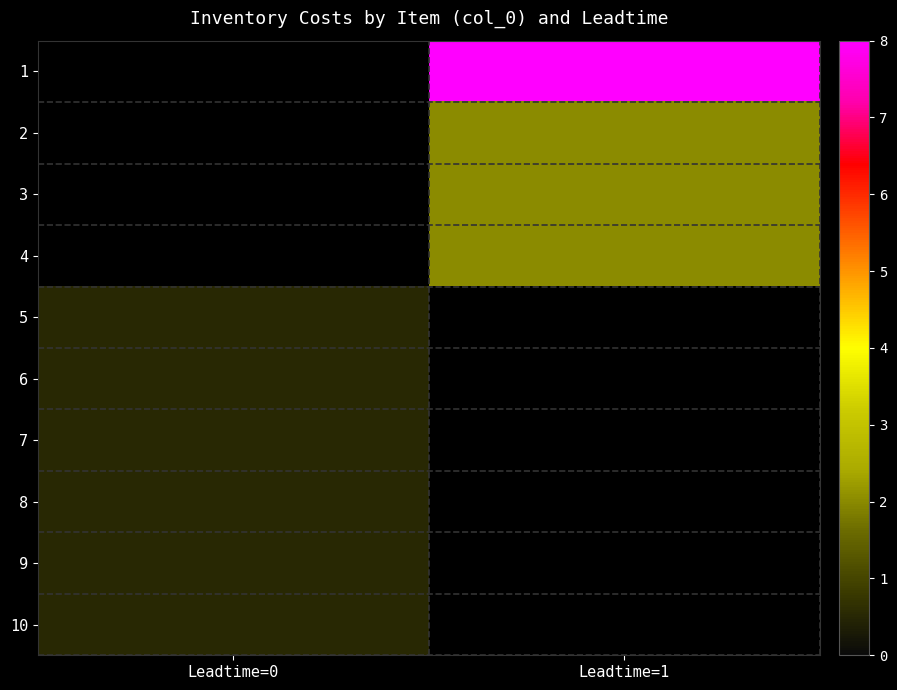

Count the number of data series in this chart.

10